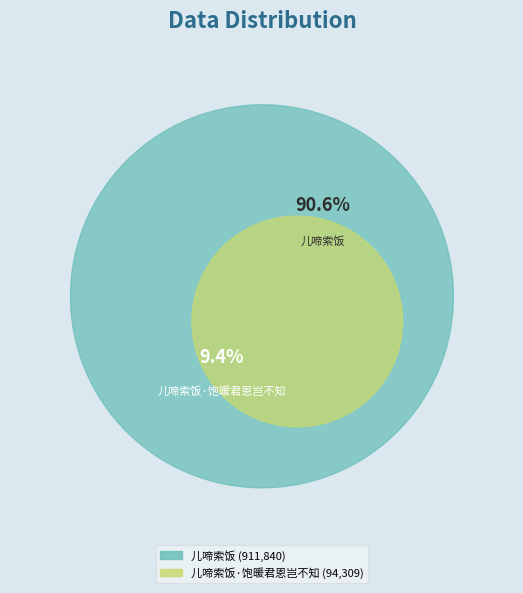

How much of the chart is everything except 儿啼索饭?

9.4%